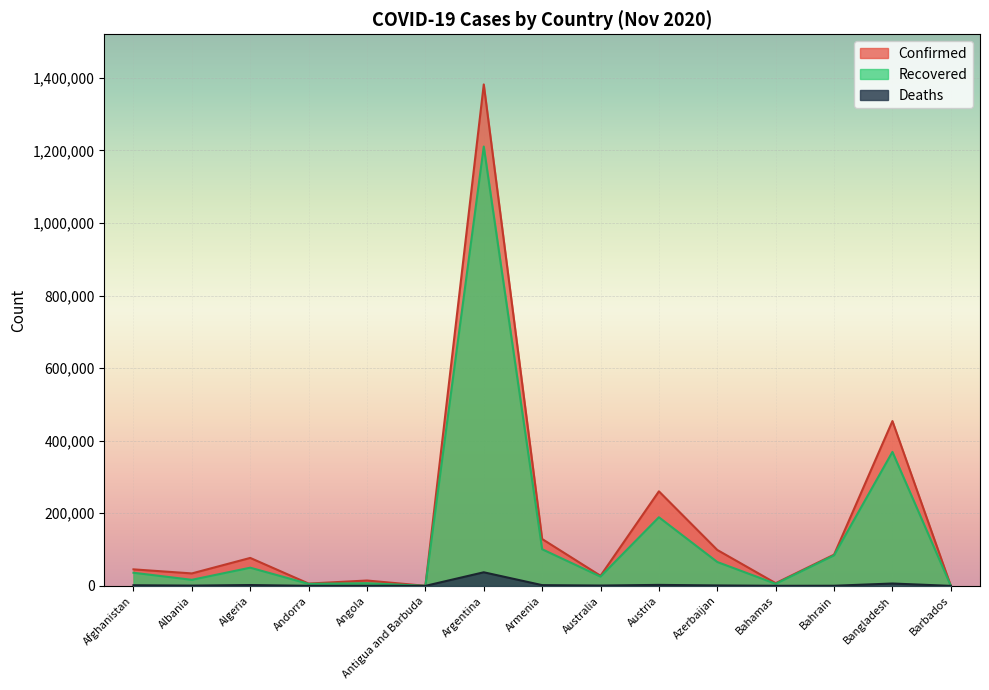

Reading left to right, what are all the values shown in this chart?

Confirmed: Afghanistan=45490	Albania=34300	Algeria=77000	Andorra=6351	Angola=14742	Antigua and Barbuda=140	Argentina=1381795	Armenia=129085	Australia=27854	Austria=260512	Azerbaijan=98927	Bahamas=7460	Bahrain=86016	Bangladesh=454146	Barbados=262
Recovered: Afghanistan=36145	Albania=16666	Algeria=50070	Andorra=5503	Angola=7444	Antigua and Barbuda=129	Argentina=1210634	Armenia=100913	Australia=25538	Austria=189059	Azerbaijan=65734	Bahamas=5708	Bahrain=84166	Bangladesh=369179	Barbados=242
Deaths: Afghanistan=1725	Albania=735	Algeria=2309	Andorra=76	Angola=338	Antigua and Barbuda=4	Argentina=37432	Armenia=2040	Australia=907	Austria=2667	Azerbaijan=1194	Bahamas=163	Bahrain=340	Bangladesh=6487	Barbados=7